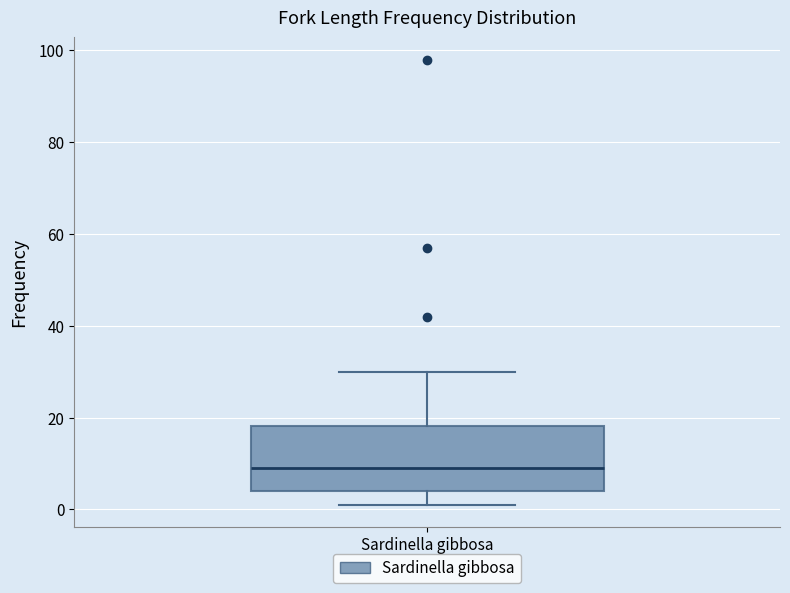

Where does the lower whisker of the box for Sardinella gibbosa end on the y-axis? The values are not printed on the chart, so give them approximately, as read against the axis.

2